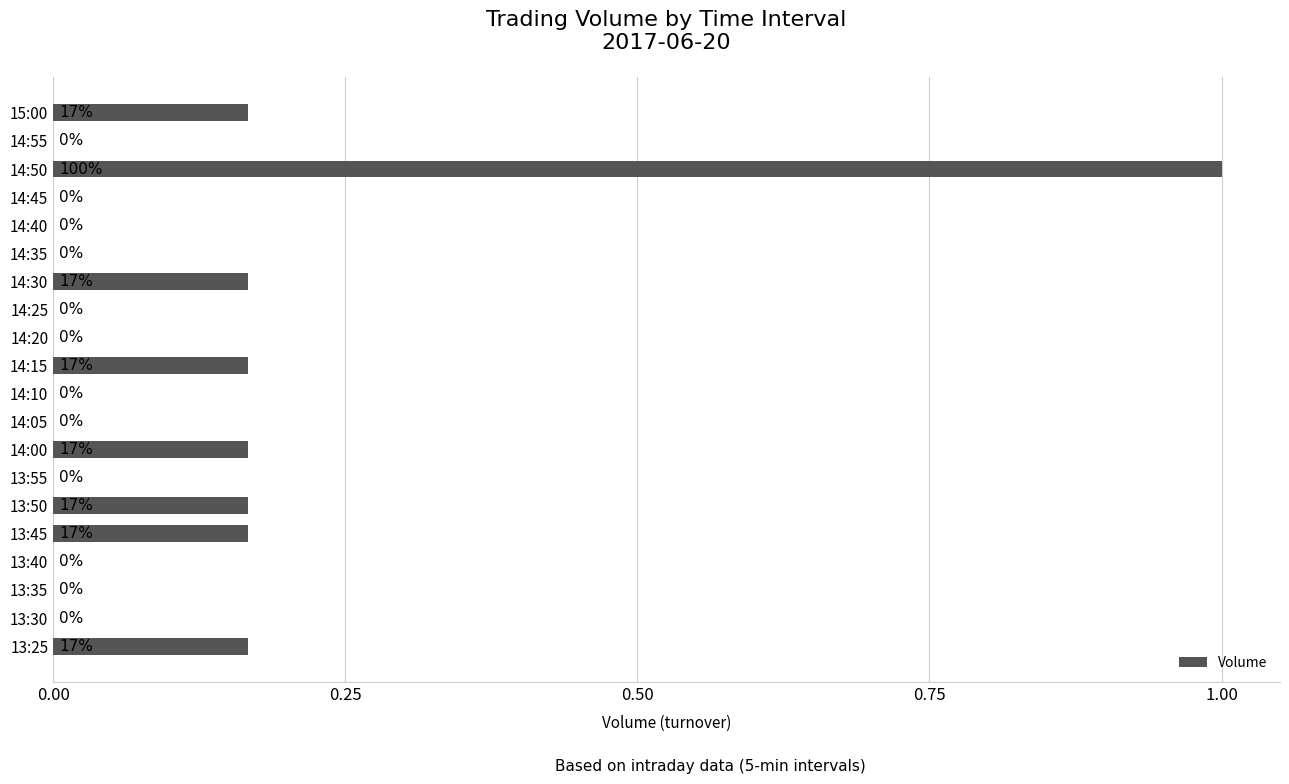

Which category has the highest value across all series?

14:50